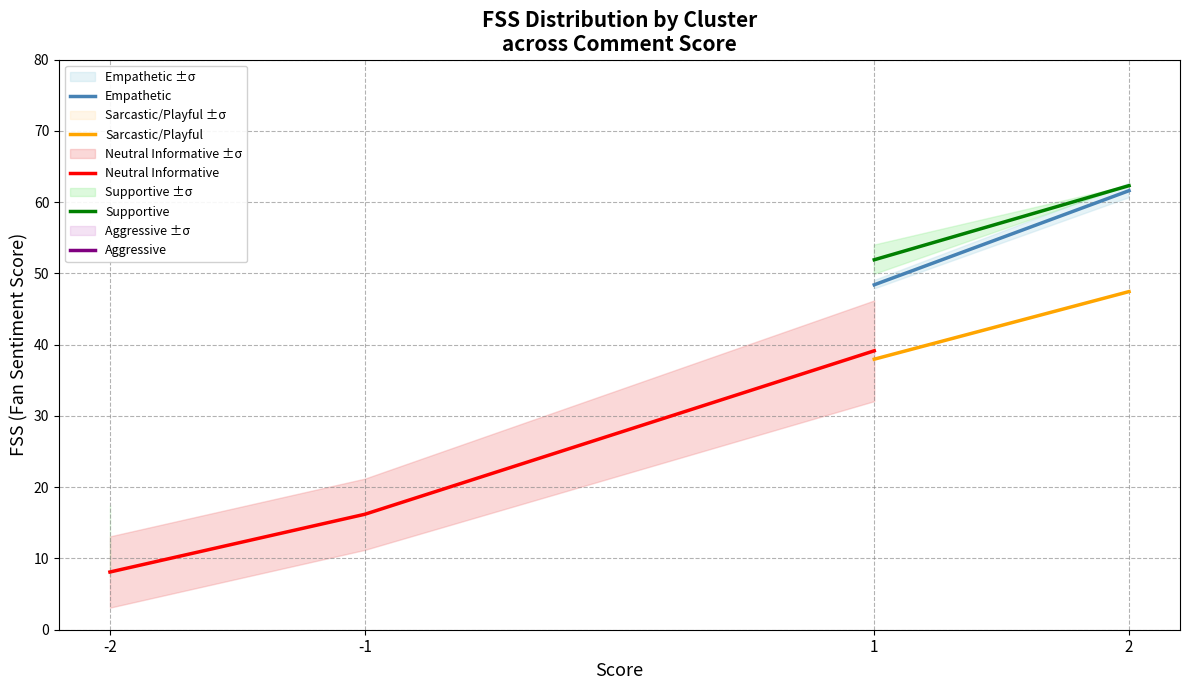

True or false: Empathetic and Supportive intersect in this chart.

False